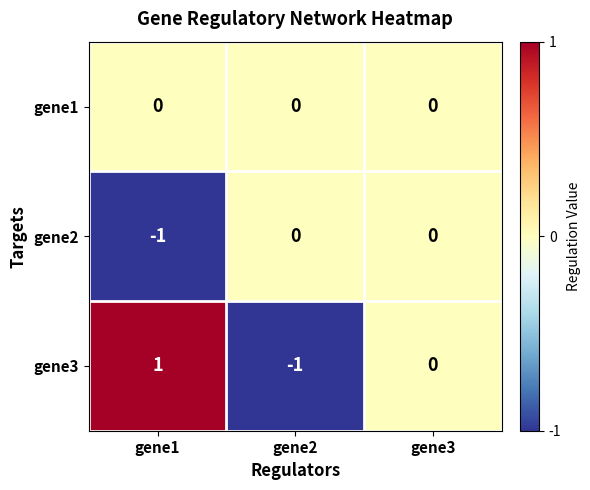

Which category has the highest value in the gene3 series?

gene1